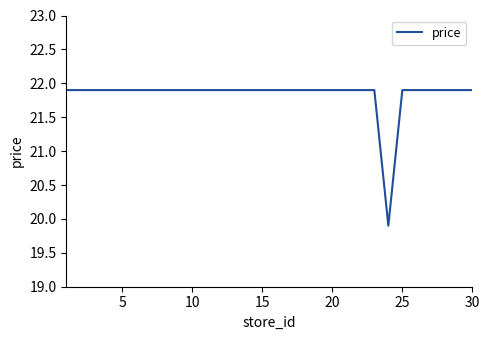

What is the maximum value shown in the chart?

21.9